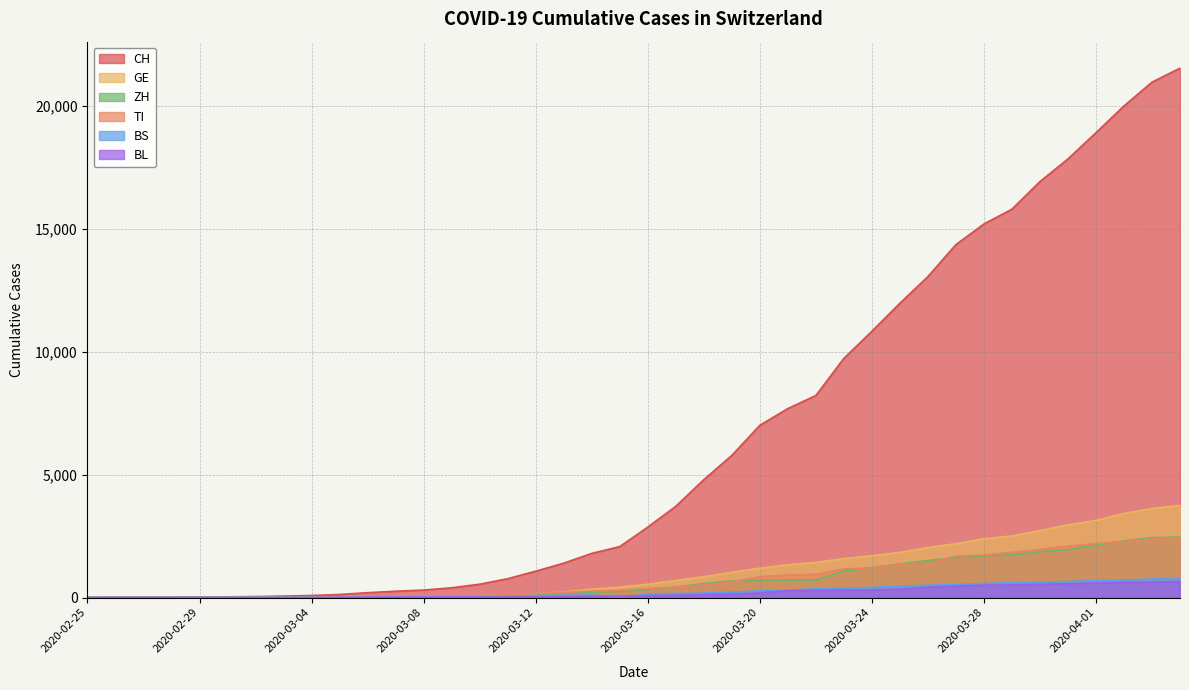

Is the value of CH at 2020-02-25 greater than the value of TI at 2020-03-09?

No